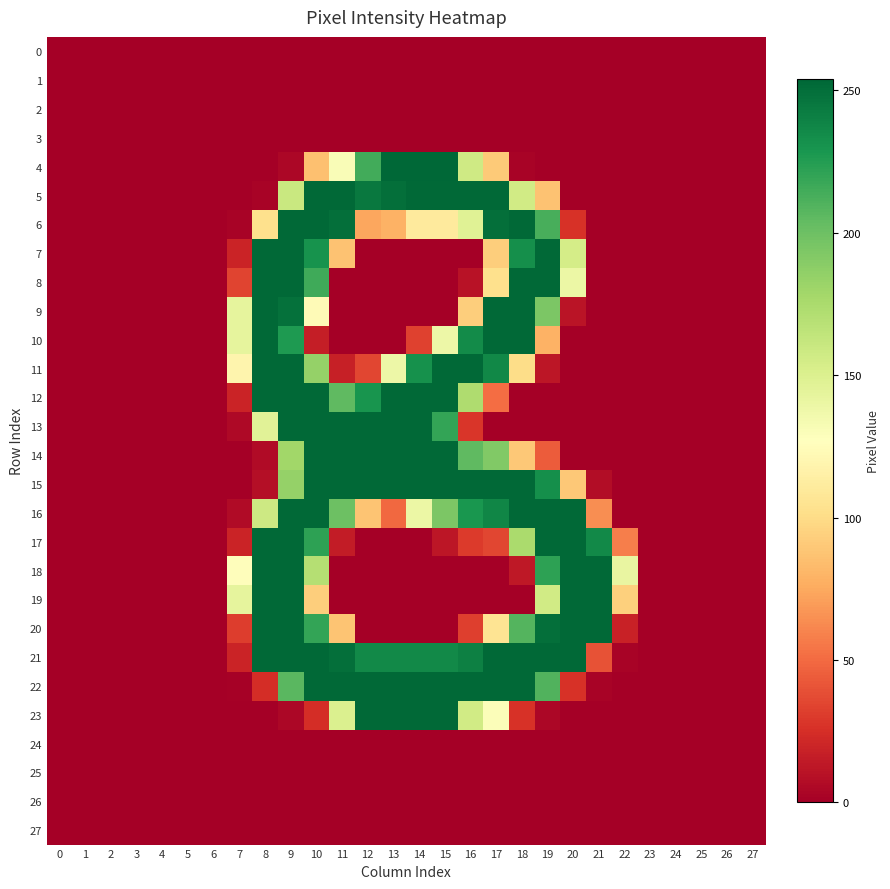

Reading left to right, extract all data points from this chart.

0: 0=0	1=0	2=0	3=0	4=0	5=0	6=0	7=0	8=0	9=0	10=0	11=0	12=0	13=0	14=0	15=0	16=0	17=0	18=0	19=0	20=0	21=0	22=0	23=0	24=0	25=0	26=0	27=0
1: 0=0	1=0	2=0	3=0	4=0	5=0	6=0	7=0	8=0	9=0	10=0	11=0	12=0	13=0	14=0	15=0	16=0	17=0	18=0	19=0	20=0	21=0	22=0	23=0	24=0	25=0	26=0	27=0
2: 0=0	1=0	2=0	3=0	4=0	5=0	6=0	7=0	8=0	9=0	10=0	11=0	12=0	13=0	14=0	15=0	16=0	17=0	18=0	19=0	20=0	21=0	22=0	23=0	24=0	25=0	26=0	27=0
3: 0=0	1=0	2=0	3=0	4=0	5=0	6=0	7=0	8=0	9=0	10=0	11=0	12=0	13=0	14=0	15=0	16=0	17=0	18=0	19=0	20=0	21=0	22=0	23=0	24=0	25=0	26=0	27=0
4: 0=0	1=0	2=0	3=0	4=0	5=0	6=0	7=0	8=0	9=4	10=86	11=130	12=215	13=254	14=254	15=254	16=157	17=91	18=2	19=0	20=0	21=0	22=0	23=0	24=0	25=0	26=0	27=0
5: 0=0	1=0	2=0	3=0	4=0	5=0	6=0	7=0	8=2	9=160	10=253	11=253	12=245	13=250	14=253	15=253	16=253	17=253	18=156	19=87	20=0	21=0	22=0	23=0	24=0	25=0	26=0	27=0
6: 0=0	1=0	2=0	3=0	4=0	5=0	6=0	7=2	8=103	9=253	10=253	11=250	12=74	13=79	14=111	15=111	16=147	17=250	18=253	19=213	20=26	21=0	22=0	23=0	24=0	25=0	26=0	27=0
7: 0=0	1=0	2=0	3=0	4=0	5=0	6=0	7=19	8=253	9=253	10=231	11=87	12=0	13=0	14=0	15=0	16=0	17=93	18=233	19=253	20=154	21=0	22=0	23=0	24=0	25=0	26=0	27=0
8: 0=0	1=0	2=0	3=0	4=0	5=0	6=0	7=34	8=253	9=253	10=216	11=0	12=0	13=0	14=0	15=0	16=10	17=103	18=253	19=253	20=139	21=0	22=0	23=0	24=0	25=0	26=0	27=0
9: 0=0	1=0	2=0	3=0	4=0	5=0	6=0	7=143	8=253	9=249	10=124	11=0	12=0	13=0	14=0	15=0	16=93	17=253	18=253	19=194	20=11	21=0	22=0	23=0	24=0	25=0	26=0	27=0
10: 0=0	1=0	2=0	3=0	4=0	5=0	6=0	7=143	8=253	9=227	10=16	11=0	12=0	13=0	14=33	15=138	16=235	17=253	18=253	19=79	20=0	21=0	22=0	23=0	24=0	25=0	26=0	27=0
11: 0=0	1=0	2=0	3=0	4=0	5=0	6=0	7=119	8=253	9=253	10=184	11=17	12=35	13=138	14=232	15=253	16=253	17=237	18=101	19=12	20=0	21=0	22=0	23=0	24=0	25=0	26=0	27=0
12: 0=0	1=0	2=0	3=0	4=0	5=0	6=0	7=19	8=253	9=253	10=253	11=205	12=230	13=253	14=253	15=253	16=173	17=51	18=0	19=0	20=0	21=0	22=0	23=0	24=0	25=0	26=0	27=0
13: 0=0	1=0	2=0	3=0	4=0	5=0	6=0	7=5	8=146	9=253	10=253	11=253	12=253	13=253	14=253	15=220	16=28	17=0	18=0	19=0	20=0	21=0	22=0	23=0	24=0	25=0	26=0	27=0
14: 0=0	1=0	2=0	3=0	4=0	5=0	6=0	7=0	8=6	9=179	10=253	11=253	12=253	13=253	14=253	15=253	16=205	17=192	18=90	19=44	20=0	21=0	22=0	23=0	24=0	25=0	26=0	27=0
15: 0=0	1=0	2=0	3=0	4=0	5=0	6=0	7=0	8=8	9=184	10=253	11=253	12=253	13=253	14=253	15=253	16=253	17=253	18=253	19=233	20=90	21=7	22=0	23=0	24=0	25=0	26=0	27=0
16: 0=0	1=0	2=0	3=0	4=0	5=0	6=0	7=6	8=158	9=253	10=253	11=200	12=88	13=49	14=139	15=194	16=229	17=238	18=253	19=253	20=253	21=64	22=0	23=0	24=0	25=0	26=0	27=0
17: 0=0	1=0	2=0	3=0	4=0	5=0	6=0	7=19	8=253	9=253	10=222	11=15	12=0	13=0	14=0	15=12	16=30	17=35	18=175	19=253	20=253	21=236	22=58	23=0	24=0	25=0	26=0	27=0
18: 0=0	1=0	2=0	3=0	4=0	5=0	6=0	7=126	8=253	9=253	10=170	11=0	12=0	13=0	14=0	15=0	16=0	17=0	18=13	19=222	20=253	21=253	22=141	23=0	24=0	25=0	26=0	27=0
19: 0=0	1=0	2=0	3=0	4=0	5=0	6=0	7=143	8=253	9=253	10=93	11=0	12=0	13=0	14=0	15=0	16=0	17=0	18=0	19=156	20=253	21=253	22=94	23=0	24=0	25=0	26=0	27=0
20: 0=0	1=0	2=0	3=0	4=0	5=0	6=0	7=31	8=253	9=253	10=220	11=88	12=0	13=0	14=0	15=0	16=32	17=106	18=209	19=250	20=253	21=253	22=18	23=0	24=0	25=0	26=0	27=0
21: 0=0	1=0	2=0	3=0	4=0	5=0	6=0	7=19	8=253	9=253	10=253	11=250	12=236	13=236	14=236	15=236	16=241	17=253	18=253	19=253	20=253	21=40	22=2	23=0	24=0	25=0	26=0	27=0
22: 0=0	1=0	2=0	3=0	4=0	5=0	6=0	7=1	8=24	9=207	10=253	11=253	12=253	13=253	14=253	15=253	16=253	17=253	18=253	19=210	20=26	21=2	22=0	23=0	24=0	25=0	26=0	27=0
23: 0=0	1=0	2=0	3=0	4=0	5=0	6=0	7=0	8=0	9=4	10=24	11=150	12=253	13=253	14=253	15=253	16=156	17=129	18=26	19=4	20=0	21=0	22=0	23=0	24=0	25=0	26=0	27=0
24: 0=0	1=0	2=0	3=0	4=0	5=0	6=0	7=0	8=0	9=0	10=0	11=0	12=0	13=0	14=0	15=0	16=0	17=0	18=0	19=0	20=0	21=0	22=0	23=0	24=0	25=0	26=0	27=0
25: 0=0	1=0	2=0	3=0	4=0	5=0	6=0	7=0	8=0	9=0	10=0	11=0	12=0	13=0	14=0	15=0	16=0	17=0	18=0	19=0	20=0	21=0	22=0	23=0	24=0	25=0	26=0	27=0
26: 0=0	1=0	2=0	3=0	4=0	5=0	6=0	7=0	8=0	9=0	10=0	11=0	12=0	13=0	14=0	15=0	16=0	17=0	18=0	19=0	20=0	21=0	22=0	23=0	24=0	25=0	26=0	27=0
27: 0=0	1=0	2=0	3=0	4=0	5=0	6=0	7=0	8=0	9=0	10=0	11=0	12=0	13=0	14=0	15=0	16=0	17=0	18=0	19=0	20=0	21=0	22=0	23=0	24=0	25=0	26=0	27=0